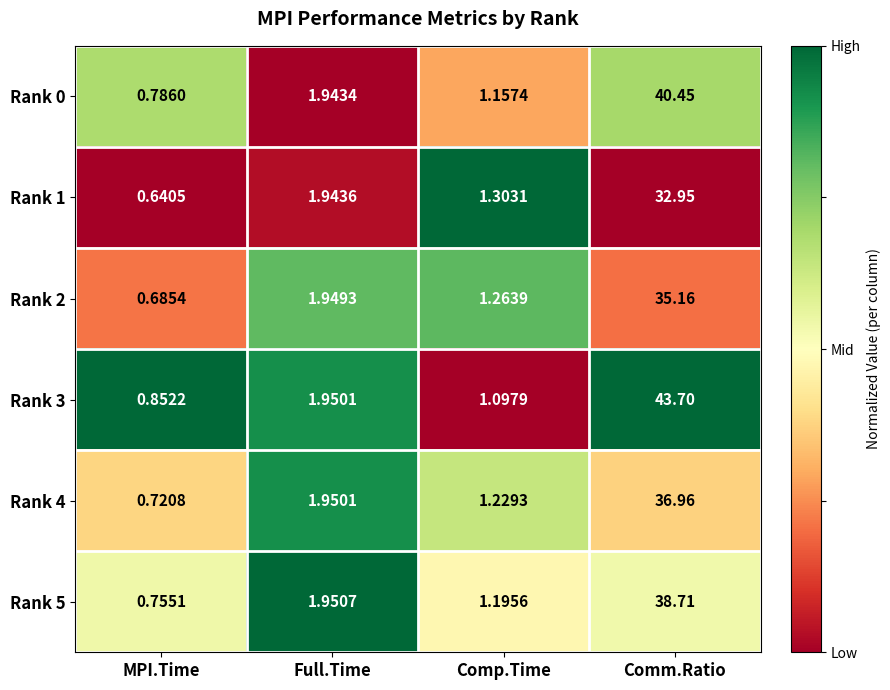

Rank the series at Comm.Ratio from highest to lowest value.

Rank 3, Rank 0, Rank 5, Rank 4, Rank 2, Rank 1